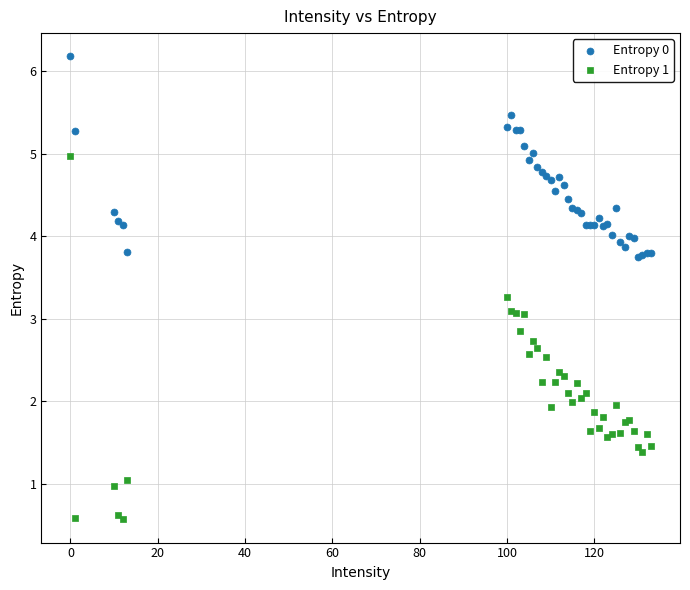

Which series has the largest Y range (max minus min)?

Entropy 1